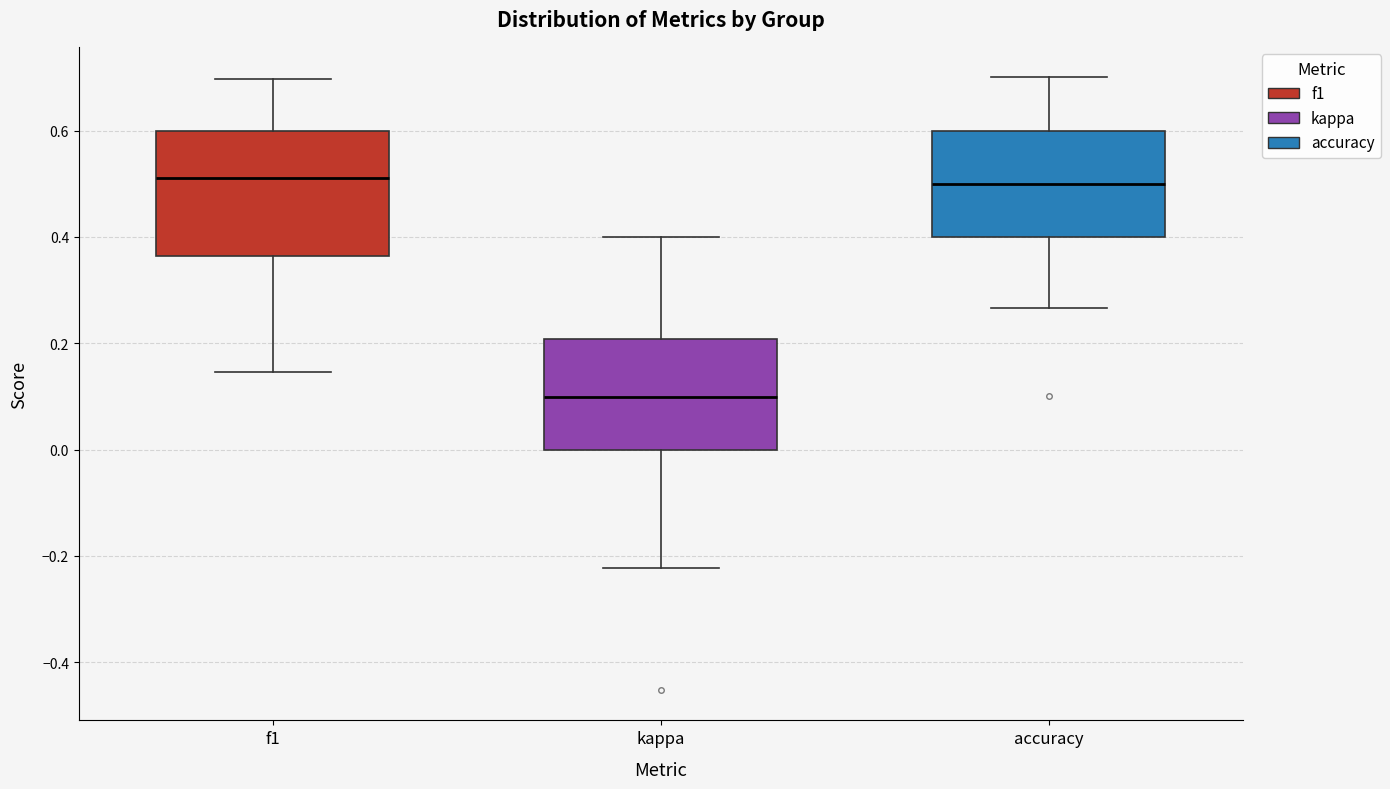

Reading left to right, transcribe this box plot: for each box, give where its median line is, the range the box spans, and where its two whiskers end, as read against the y-axis. The values are not printed on the chart, so give them approximately, as read against the axis.

f1: median 0.52, box 0.36 to 0.60, whiskers 0.14 to 0.70
kappa: median 0.10, box 0.00 to 0.20, whiskers -0.22 to 0.40
accuracy: median 0.50, box 0.40 to 0.60, whiskers 0.26 to 0.70